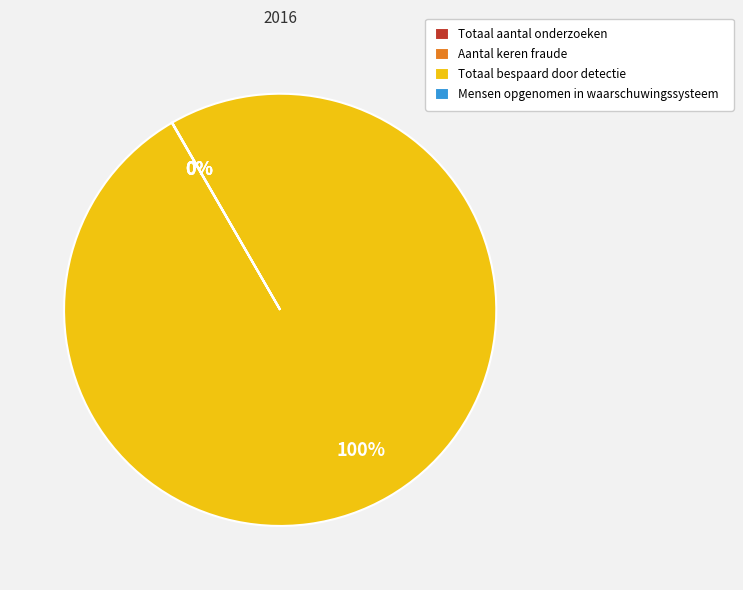

To the nearest percent, what is the difference between the largest and smallest slice percentages?

100%